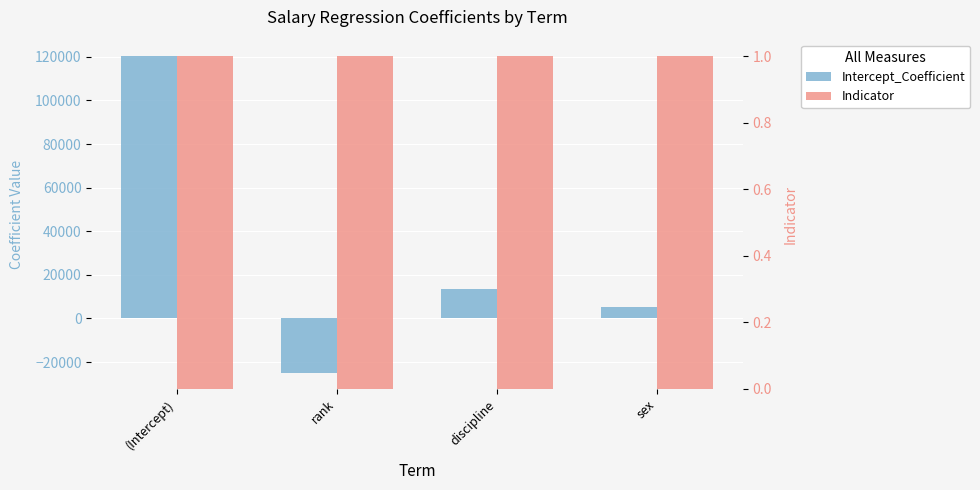

List the series in order of their peak value, lowest first.

Indicator, Intercept_Coefficient